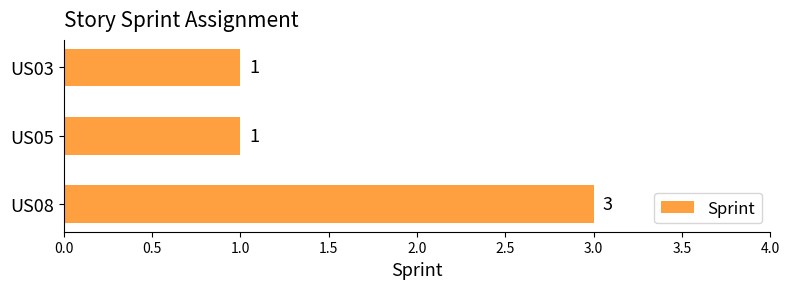

Does the chart contain any negative values?

No